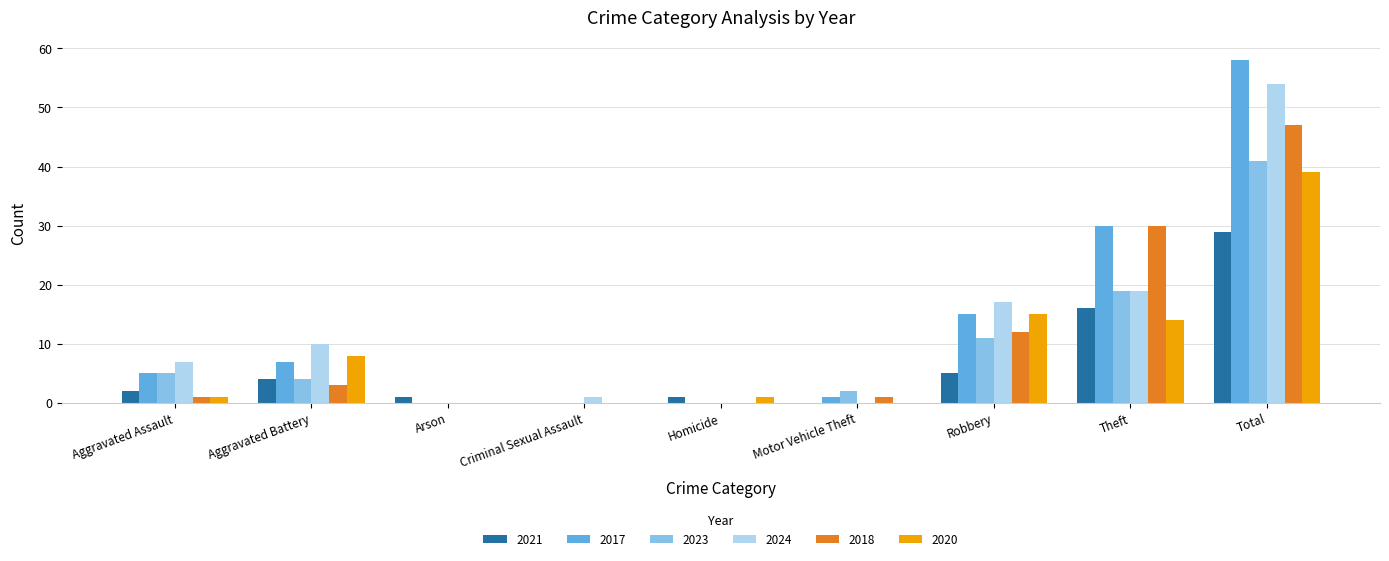

How many groups of bars are there?

9